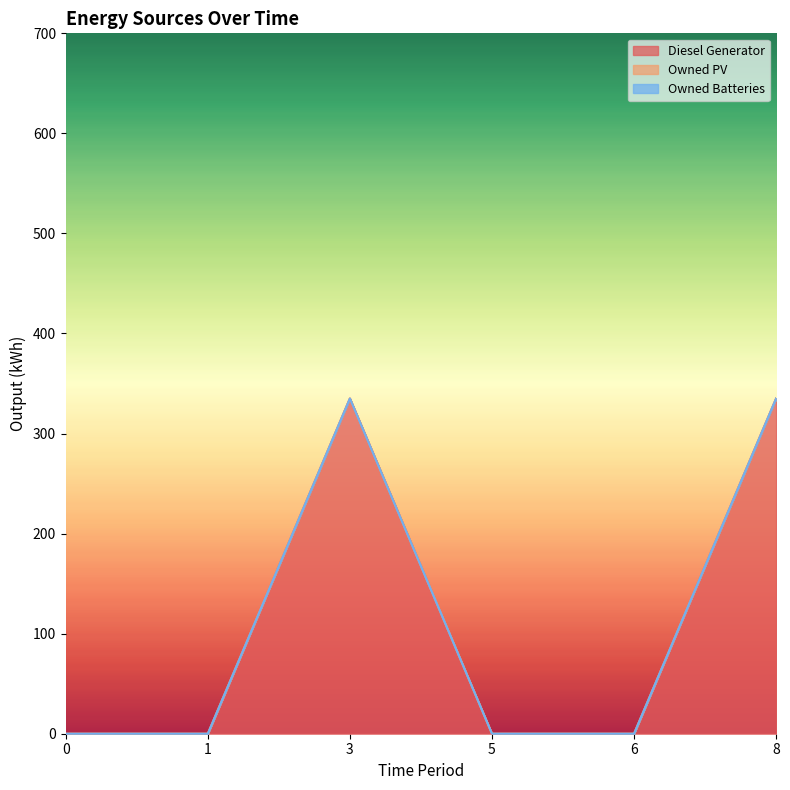

List the series in order of their peak value, highest first.

Diesel Generator, Owned PV, Owned Batteries